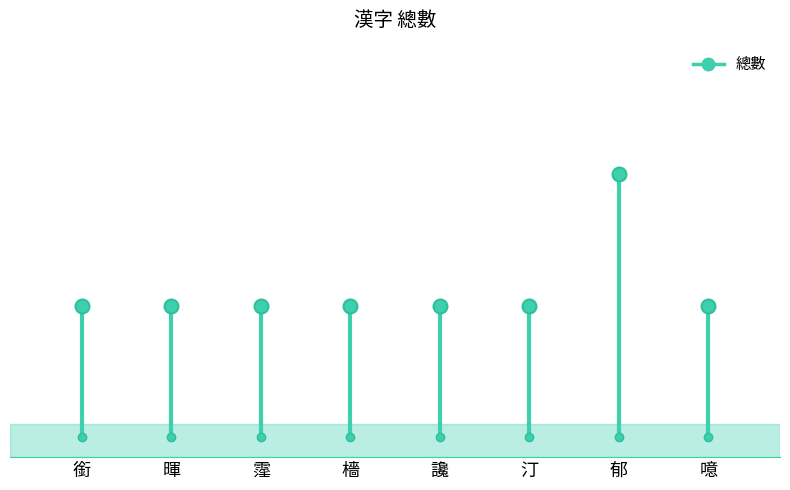

How many lines are shown in the chart?

1